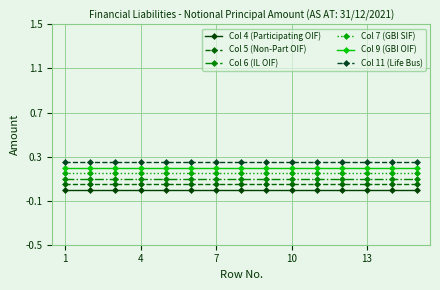

True or false: Col 7 (GBI SIF) and Col 9 (GBI OIF) intersect in this chart.

False